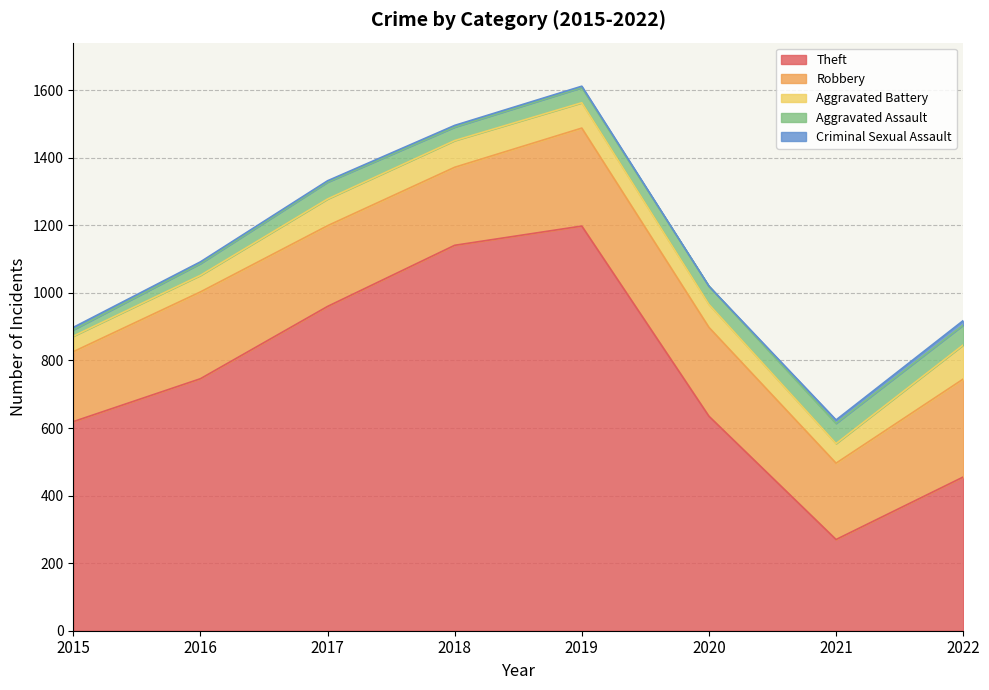

Reading left to right, transcribe all the data shown in this chart.

Theft: 619	746	960	1141	1198	635	270	455
Robbery: 207	257	239	231	290	263	226	290
Aggravated Battery: 46	49	79	79	75	68	58	101
Aggravated Assault: 19	35	50	40	45	54	60	59
Criminal Sexual Assault: 7	5	4	5	4	0	10	13